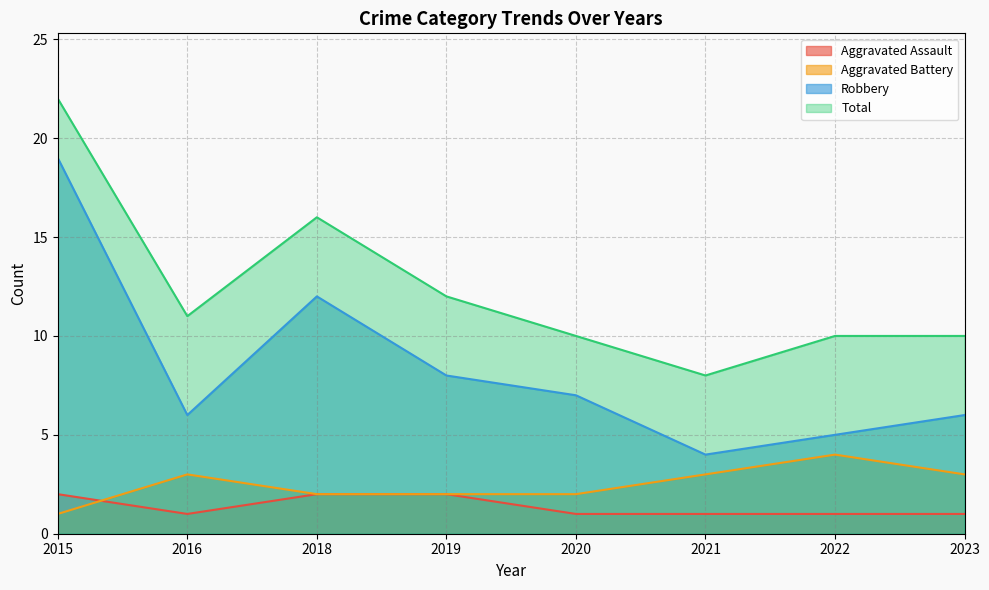

What is the average value of the Aggravated Battery series?

2